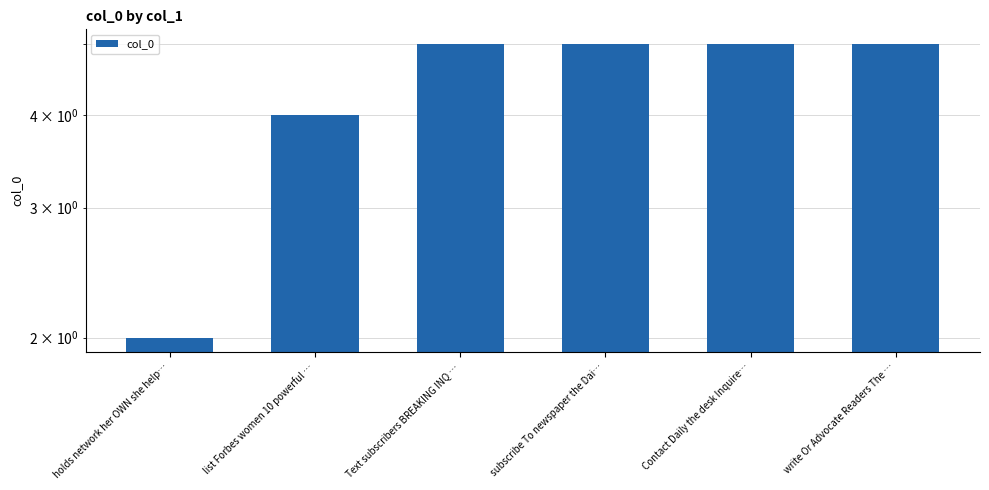

What is the minimum value shown in the chart?

2